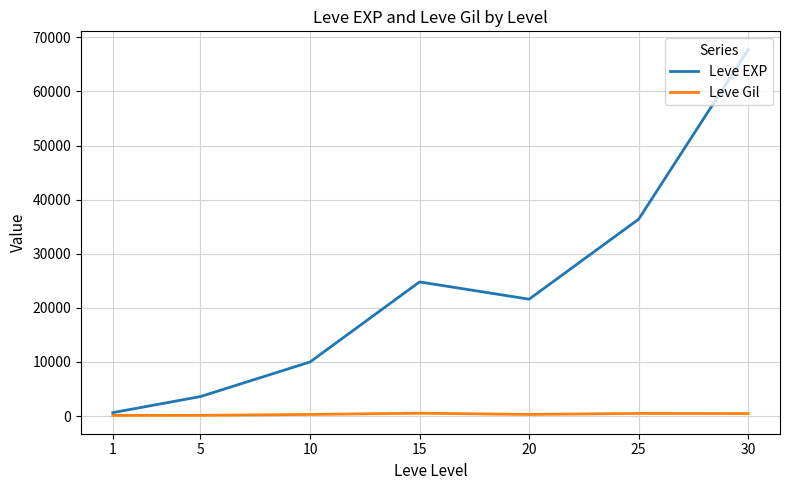

What is the total value across all series at 30?

68193